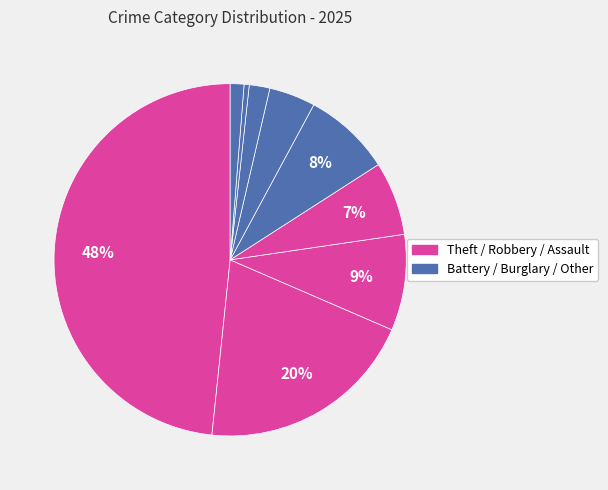

Count the number of slices in the pie.

9